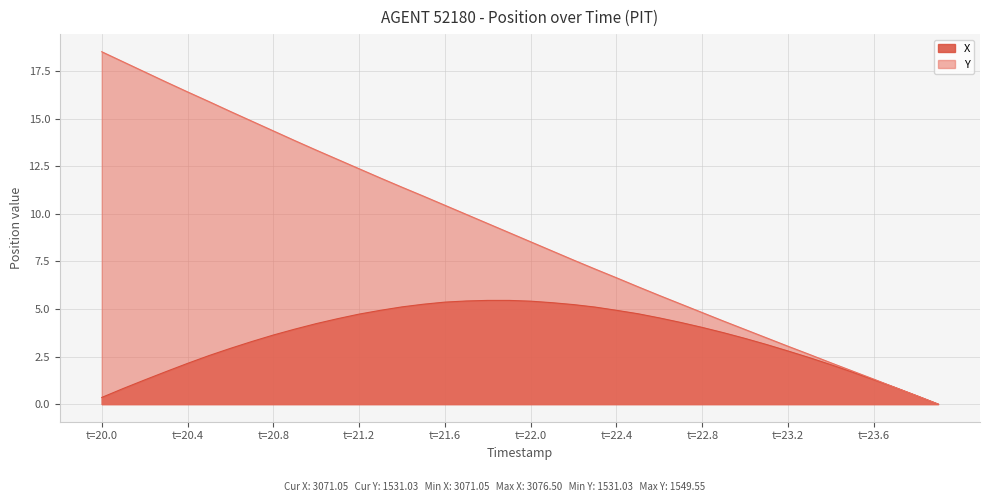

Which series has the widest spread of values?

Y